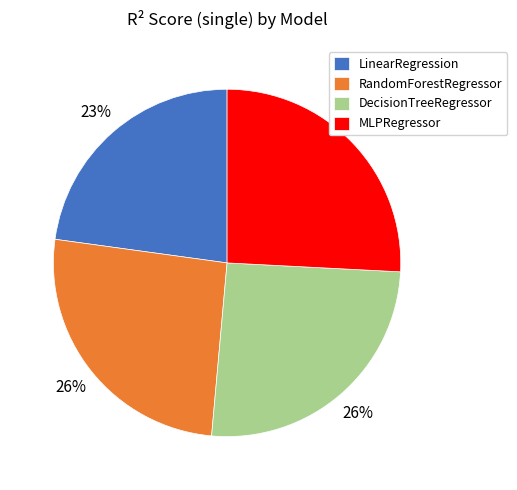

Do DecisionTreeRegressor and LinearRegression together represent more than half of the pie?

No